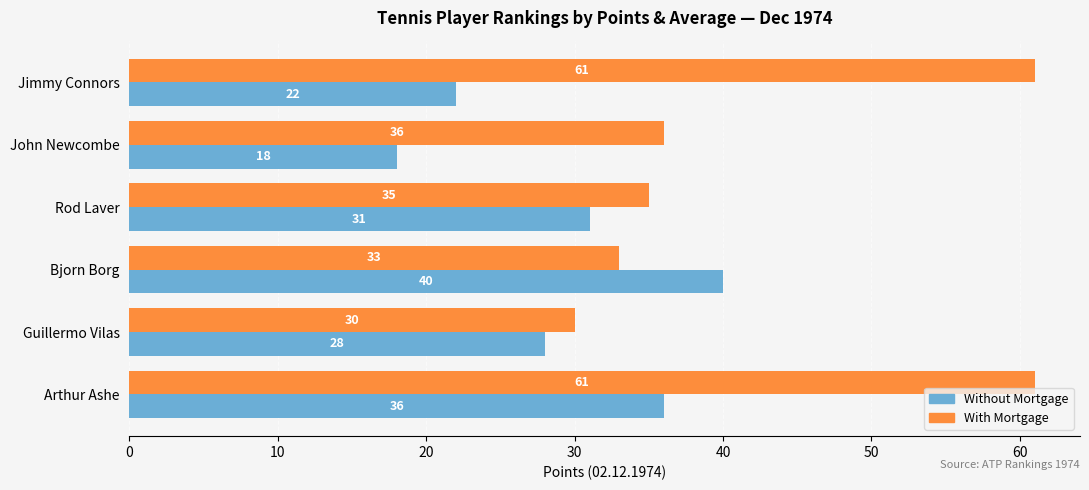

What is the difference between the second highest and second lowest values in the With Mortgage series?

28